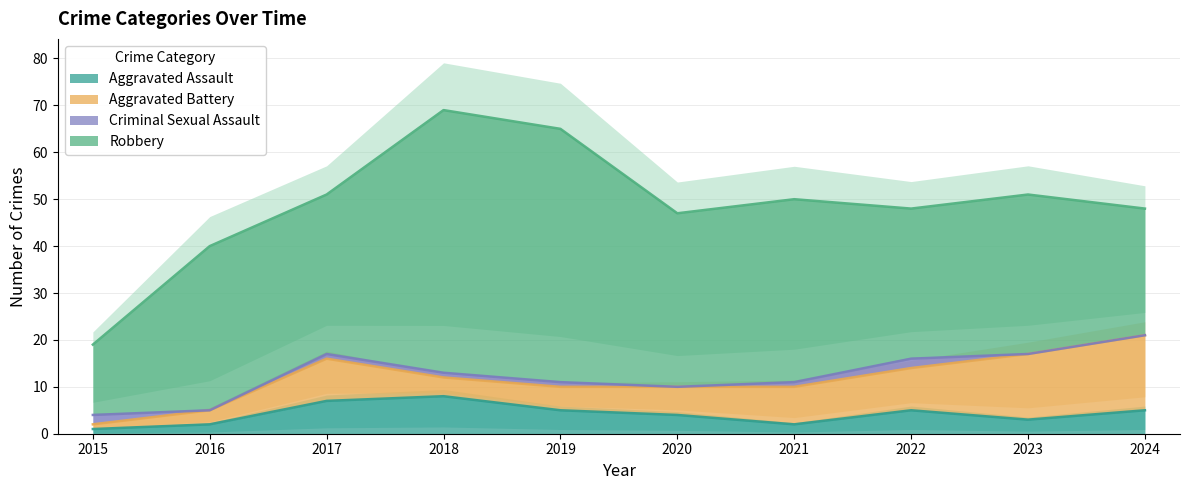

Where is Robbery nearest to the value 35?

2016